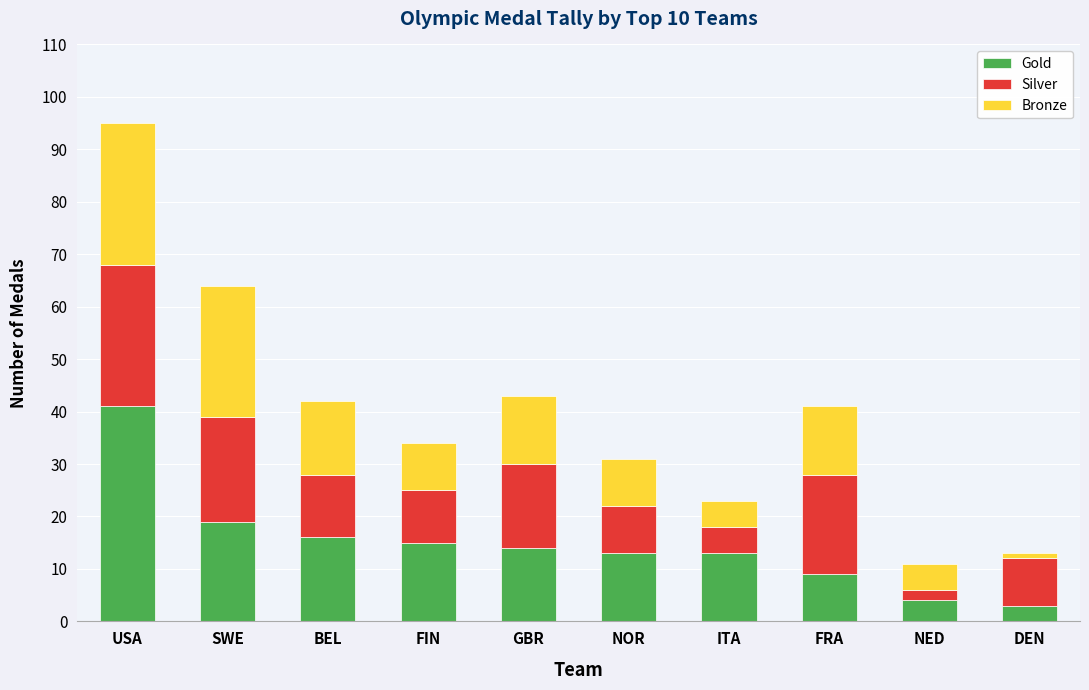

At which category is the sum across all series the highest?

USA